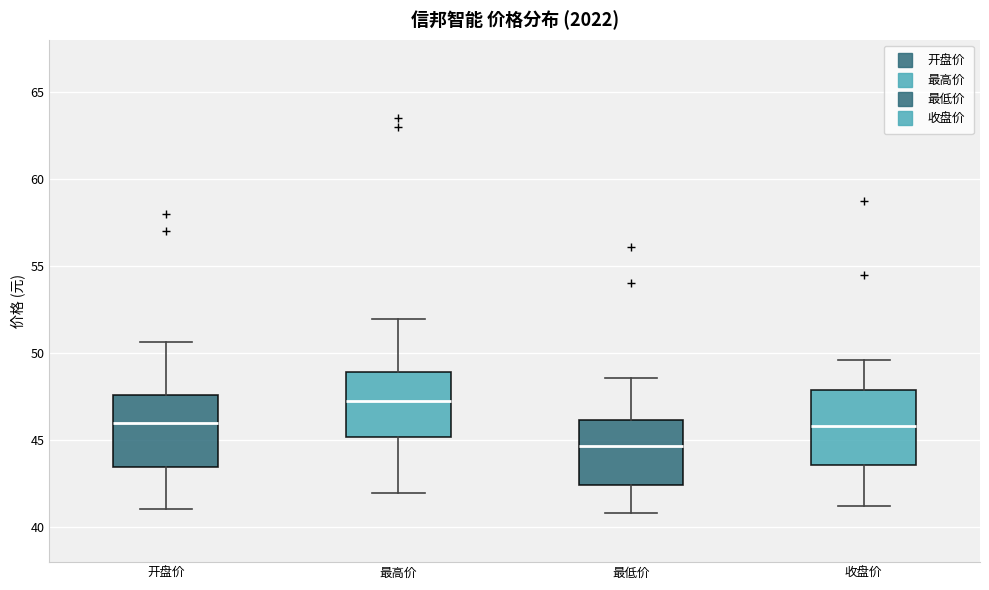

Reading left to right, read every box against the y-axis: the position of its median line, the range the box covers, and the ends of its whiskers. The values are not printed on the chart, so give them approximately, as read against the axis.

开盘价: median 46.0, box 43.5 to 47.5, whiskers 41.0 to 50.5
最高价: median 47.0, box 45.0 to 49.0, whiskers 42.0 to 52.0
最低价: median 44.5, box 42.5 to 46.0, whiskers 41.0 to 48.5
收盘价: median 46.0, box 43.5 to 48.0, whiskers 41.0 to 49.5